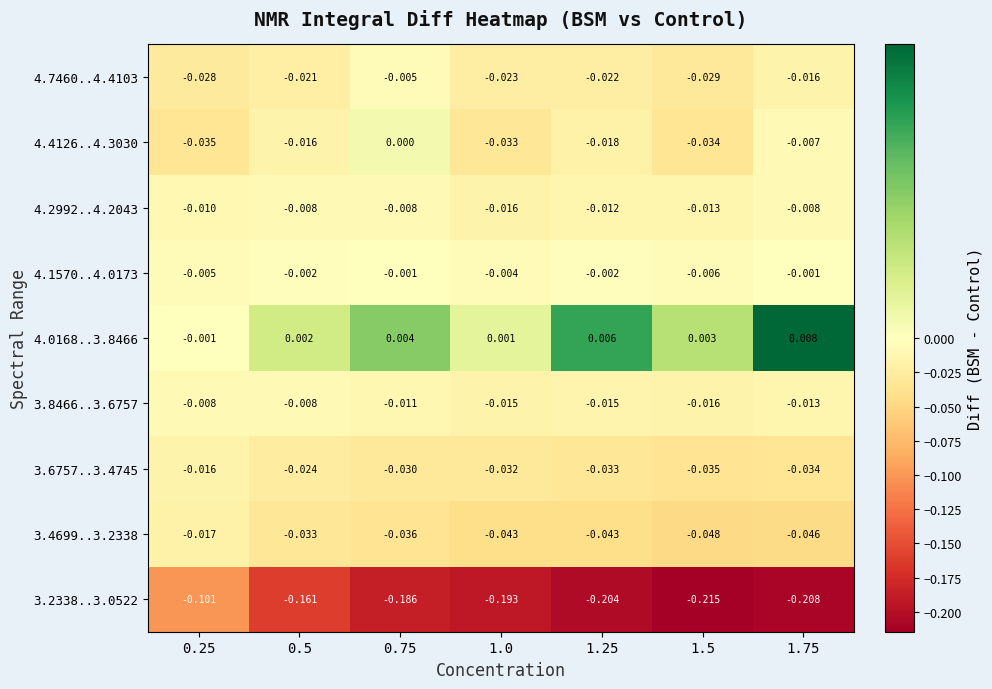

How many data points does each series have?

7